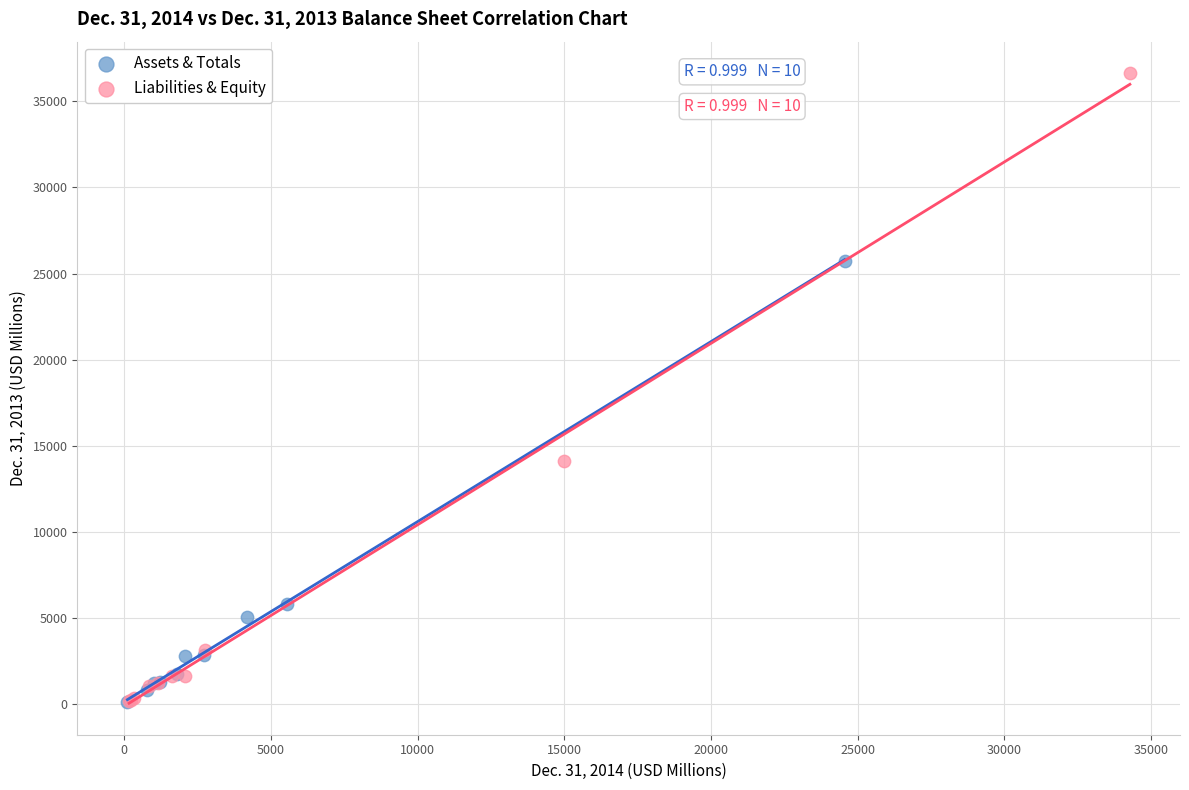

What are all the series names shown in the legend?

Assets & Totals, Liabilities & Equity